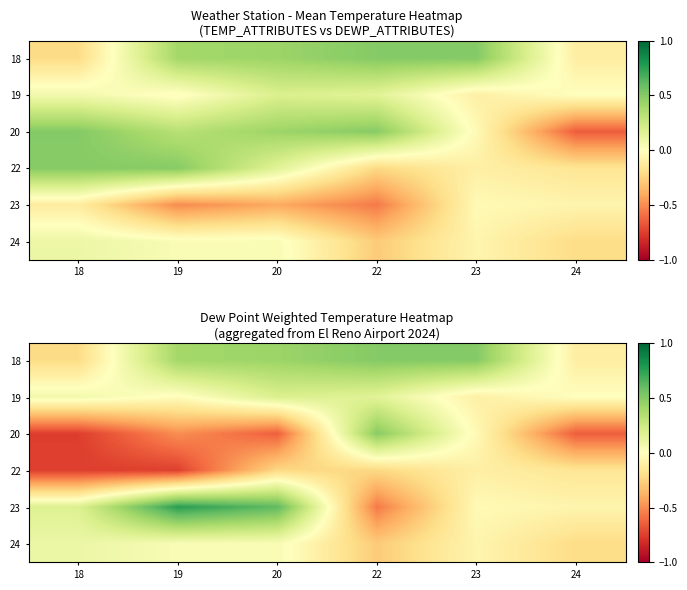

At which category does the chart reach its peak across all series?

19